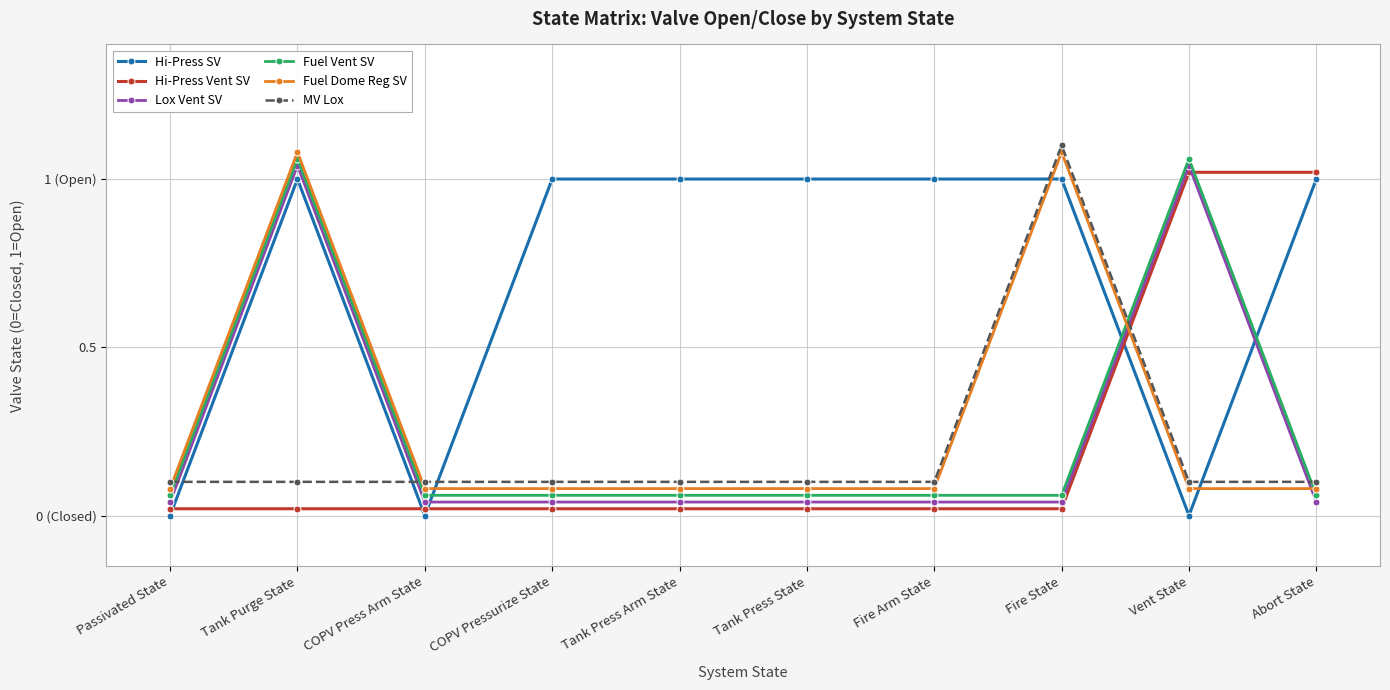

Does the chart have visible grid lines?

Yes